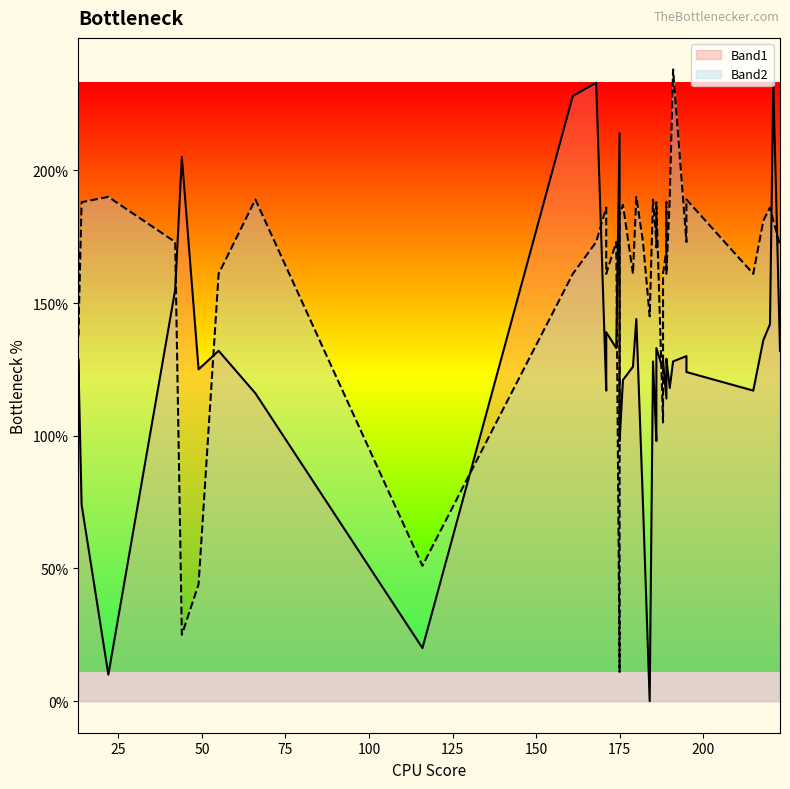

Is it true that Band2 equals 161 at 189?

True